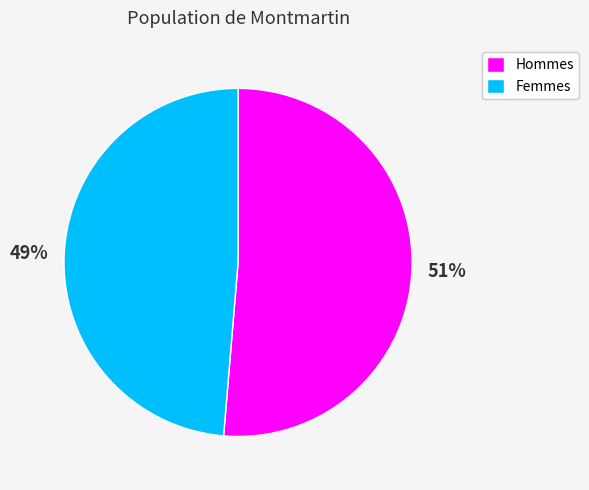

To the nearest percent, what percentage of the pie is Femmes?

49%